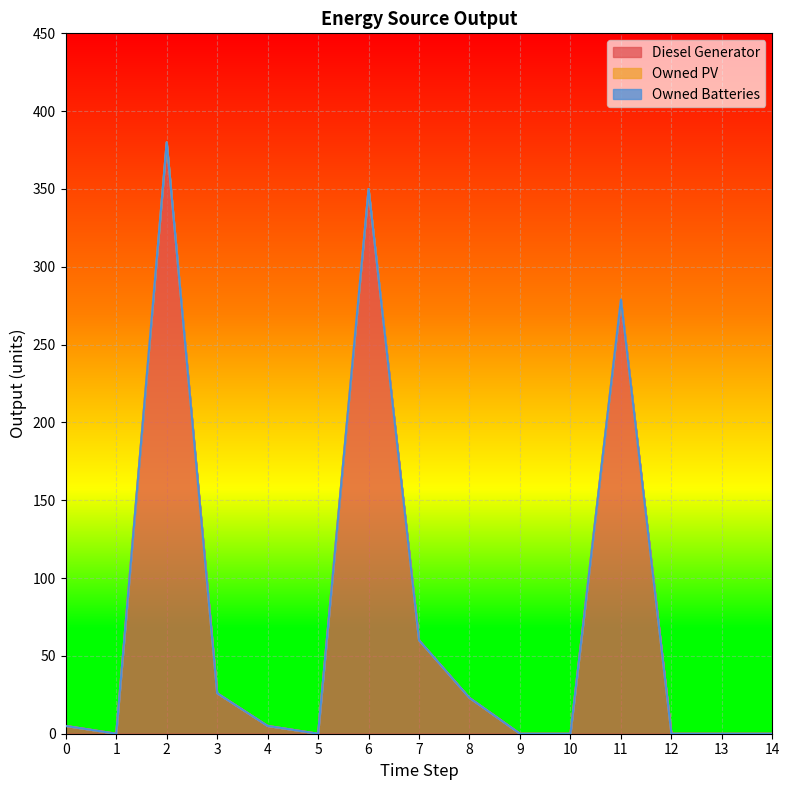

Reading left to right, extract all data points from this chart.

Diesel Generator: 5	0	380	26	5	0	350	60	23	0	0	279	0	0	0
Owned PV: 0	0	0	0	0	0	0	0	0	0	0	0	0	0	0
Owned Batteries: 0	0	0	0	0	0	0	0	0	0	0	0	0	0	0